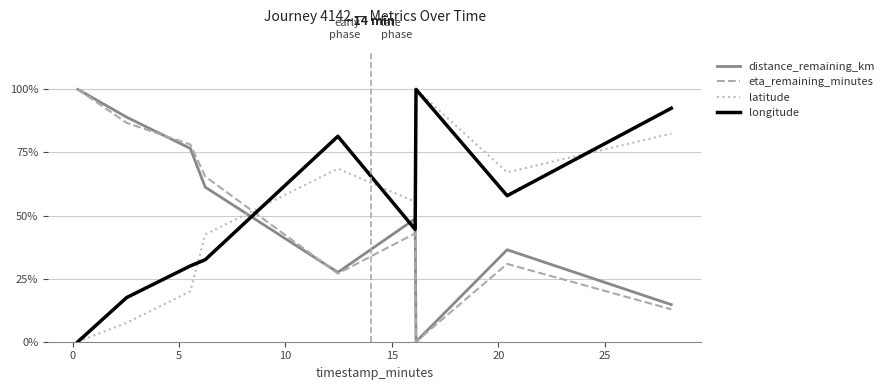

Does the chart have visible grid lines?

Yes